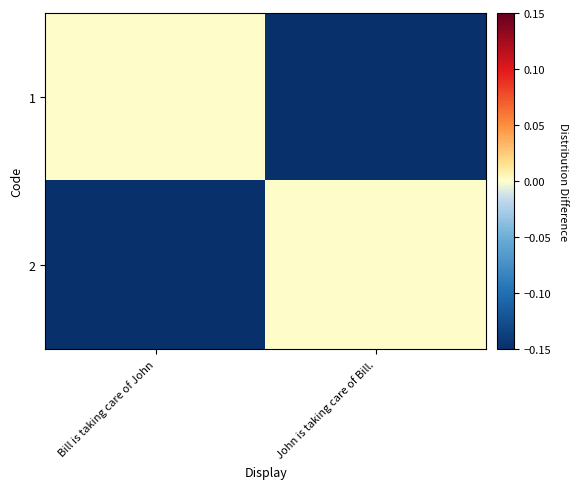

Rank the series at John is taking care of Bill. from highest to lowest value.

2, 1